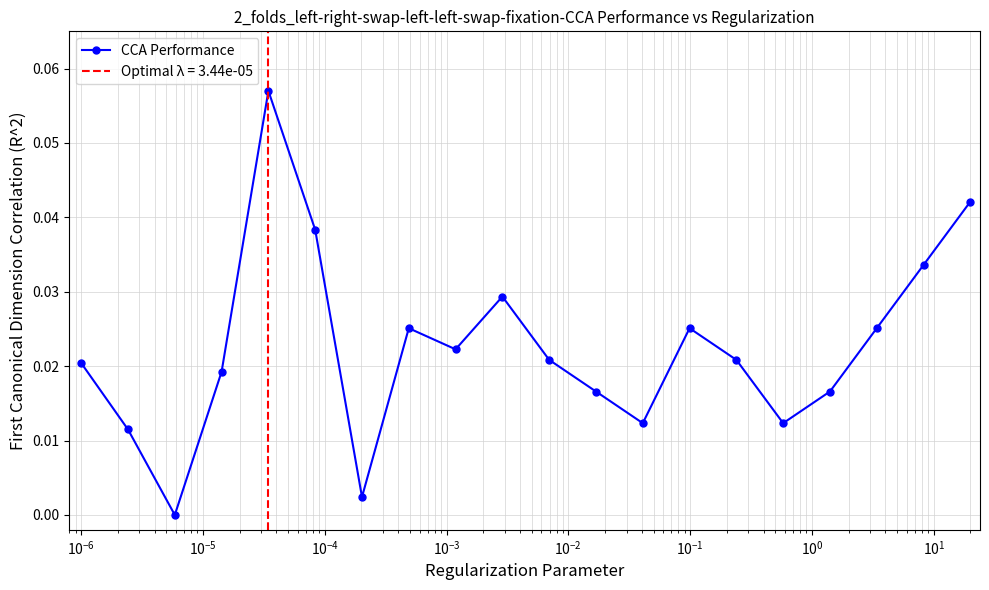

True or false: CCA Performance has more than 0 points higher than both neighbors.

True